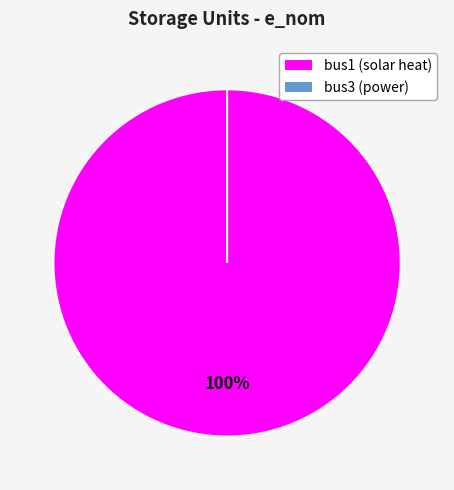

To the nearest percent, what percentage of the pie is bus1?

100%